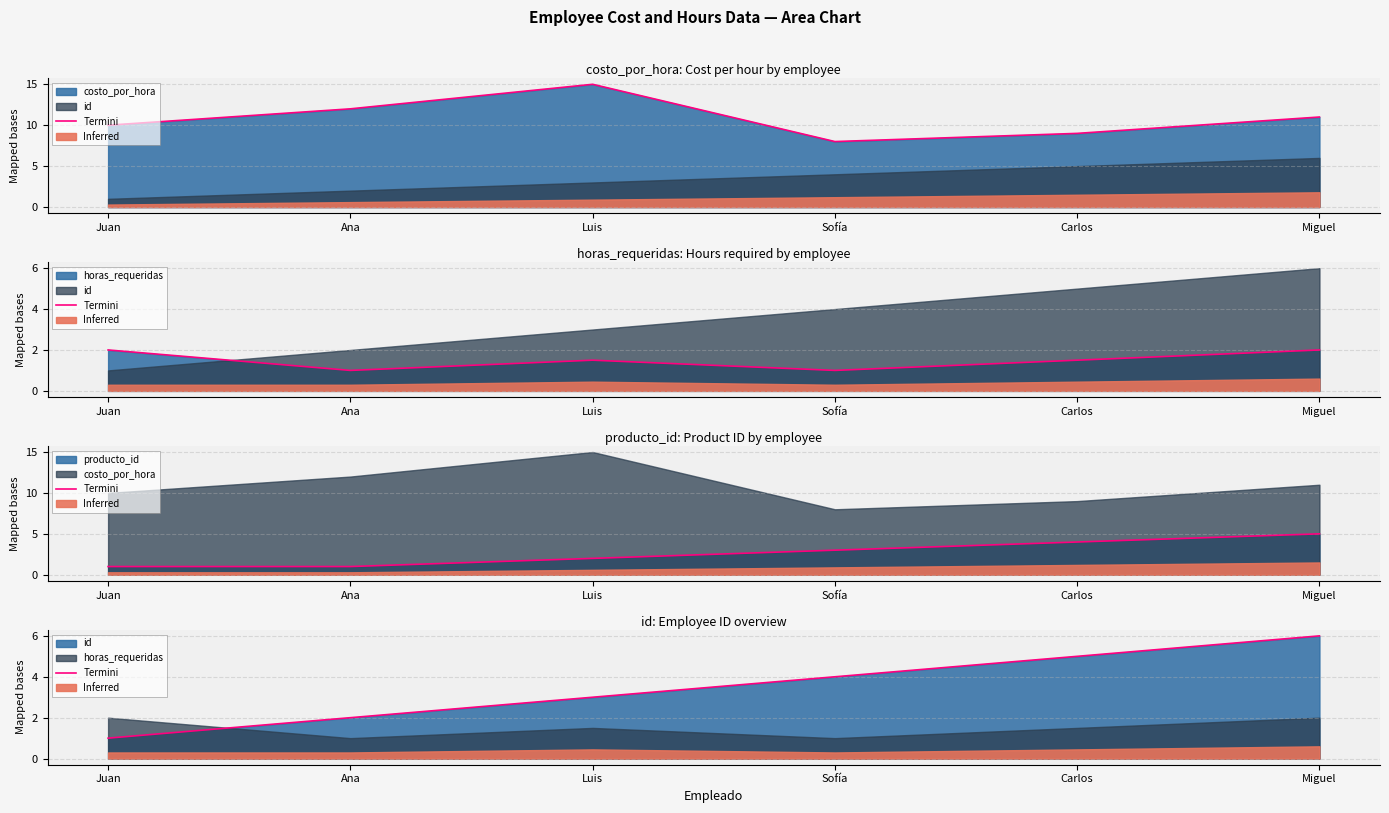

What is the difference between the second highest and minimum values?

4